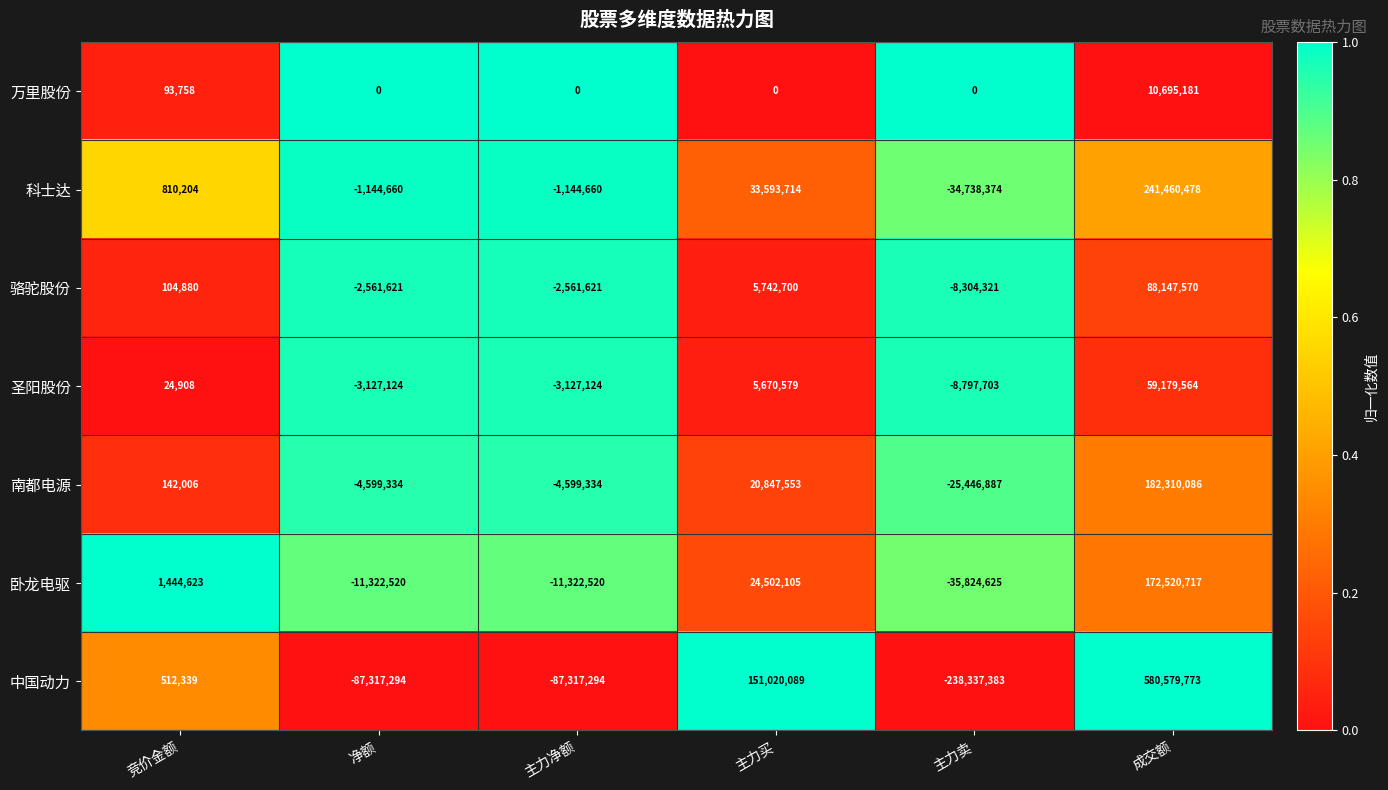

What is the highest value of the 科士达 series?

241460478